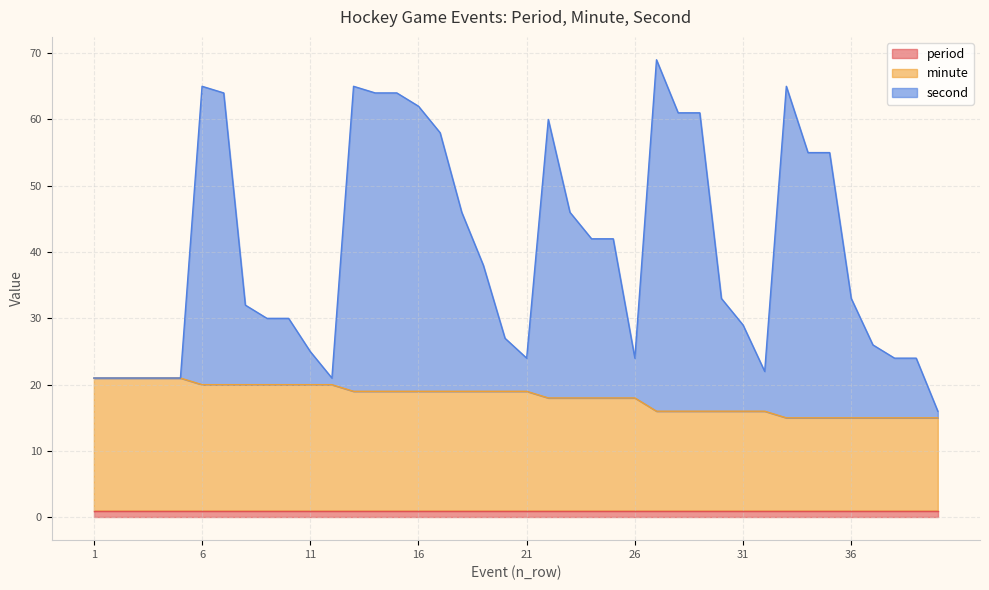

What is the value of the minute point at the 15th from the left?

19